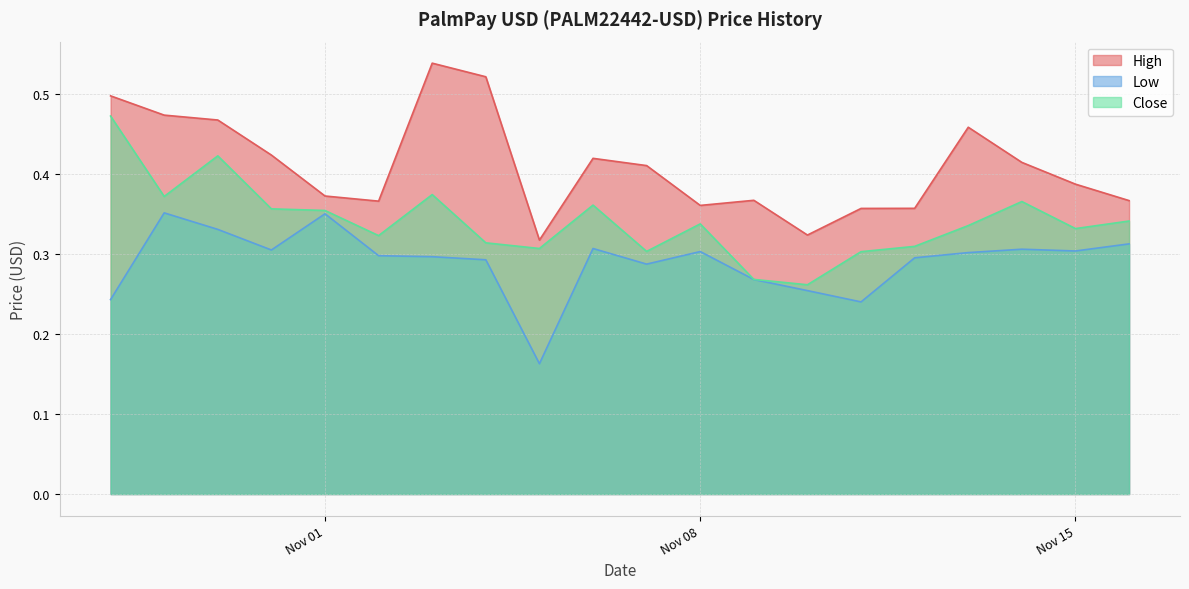

Which category has the highest value across all series?

2022-11-03